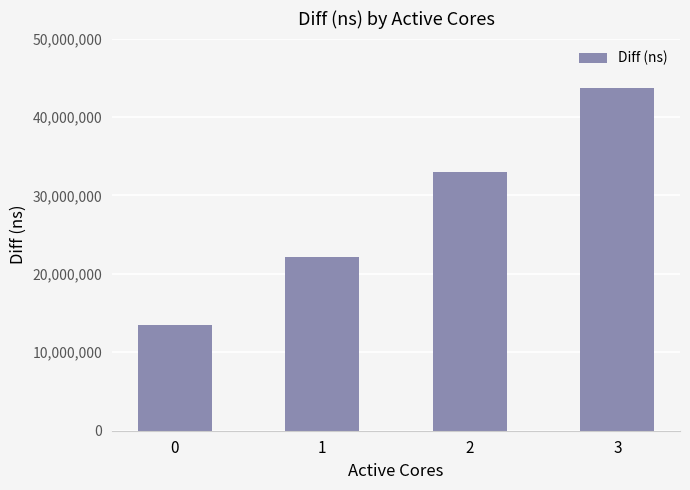

Between 1 and 3, which is larger?

3